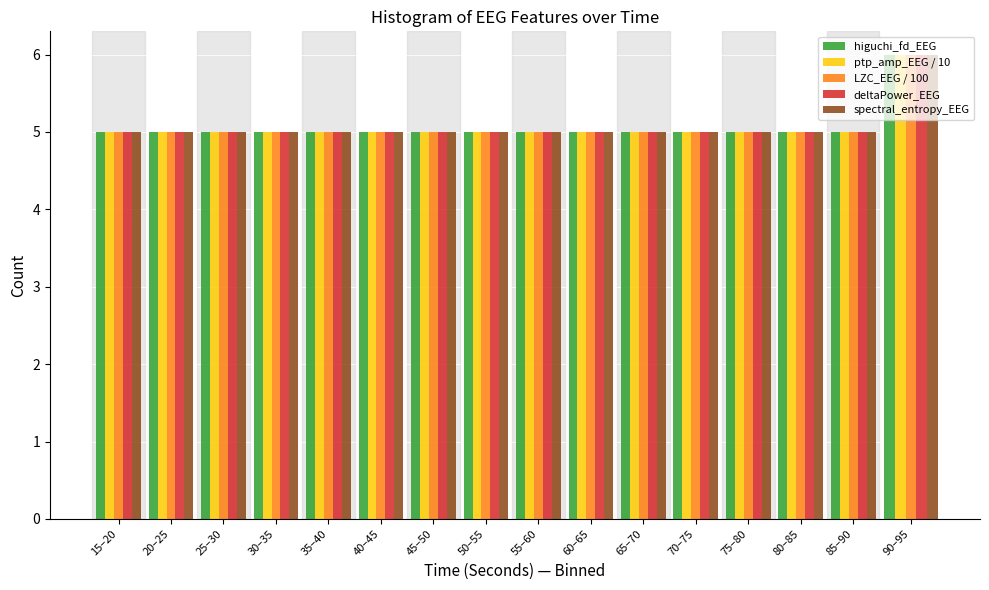

What is the sum of the deltaPower_EEG values at 15–20 and 75–80?

10